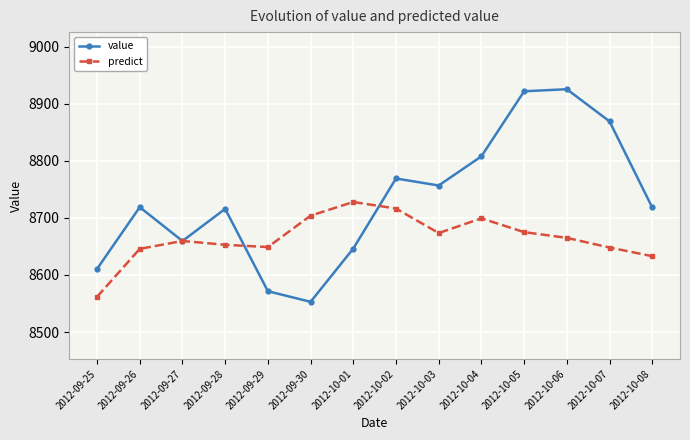

Does the chart have visible grid lines?

Yes